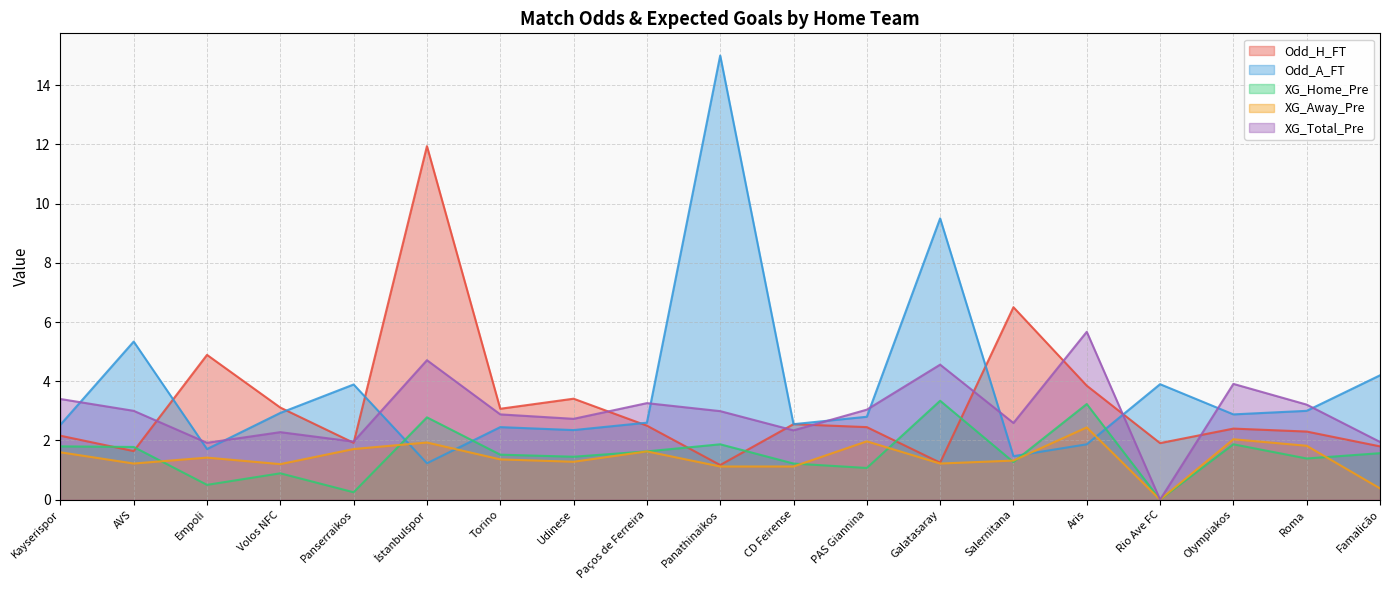

What is the label of the 9th point from the right?

CD Feirense